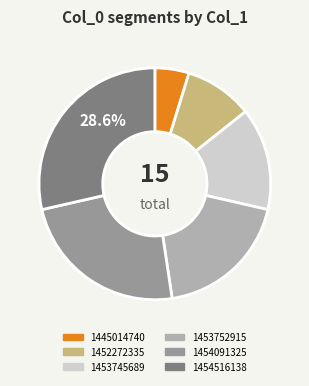

Which has a higher value, 1454516138 or 1445014740?

1454516138